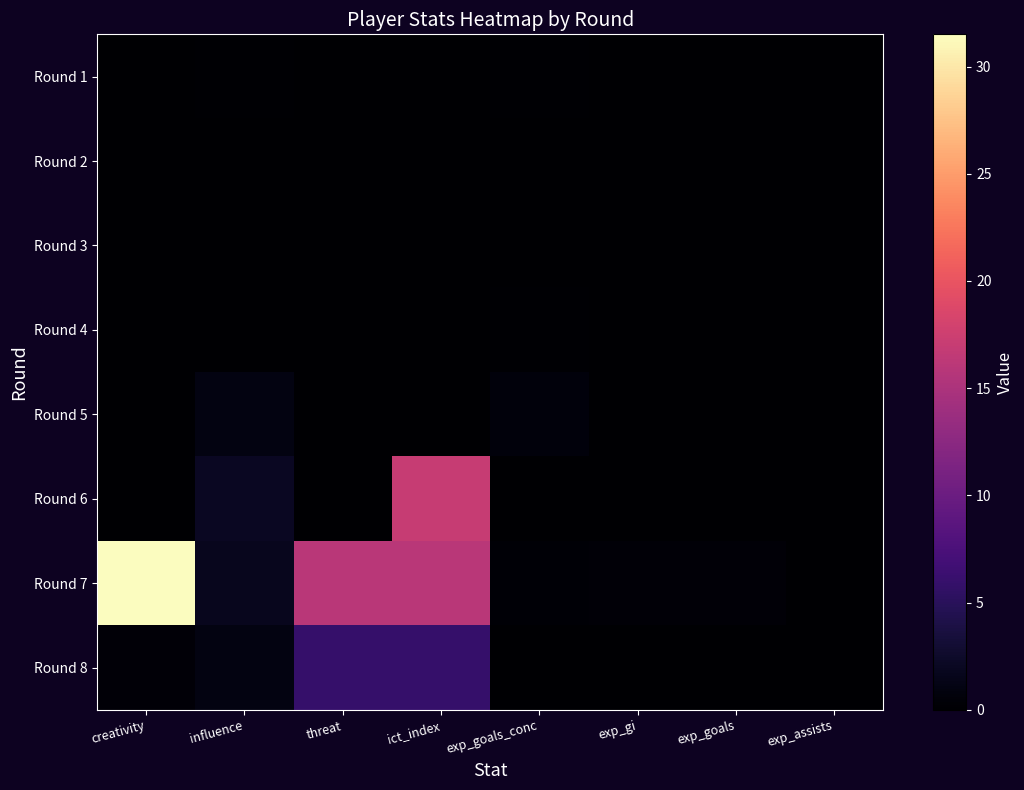

Reading left to right, list all the values displayed in this chart.

Round 1: creativity=0.0	influence=0.2	threat=0.0	ict_index=0.0	exp_goals_conc=0.1	exp_gi=0.0	exp_goals=0.0	exp_assists=0.0
Round 2: creativity=0.0	influence=0.0	threat=0.0	ict_index=0.0	exp_goals_conc=0.0	exp_gi=0.0	exp_goals=0.0	exp_assists=0.0
Round 3: creativity=0.0	influence=0.0	threat=0.0	ict_index=0.0	exp_goals_conc=0.0	exp_gi=0.0	exp_goals=0.0	exp_assists=0.0
Round 4: creativity=0.0	influence=0.0	threat=0.0	ict_index=0.0	exp_goals_conc=0.1	exp_gi=0.0	exp_goals=0.0	exp_assists=0.0
Round 5: creativity=0.0	influence=1.0	threat=0.0	ict_index=0.0	exp_goals_conc=0.7	exp_gi=0.0	exp_goals=0.0	exp_assists=0.0
Round 6: creativity=0.0	influence=2.0	threat=0.0	ict_index=17.0	exp_goals_conc=0.0	exp_gi=0.1	exp_goals=0.1	exp_assists=0.0
Round 7: creativity=31.5	influence=1.8	threat=16.0	ict_index=16.0	exp_goals_conc=0.3	exp_gi=0.4	exp_goals=0.4	exp_assists=0.1
Round 8: creativity=0.4	influence=1.0	threat=6.0	ict_index=6.0	exp_goals_conc=0.0	exp_gi=0.0	exp_goals=0.0	exp_assists=0.0